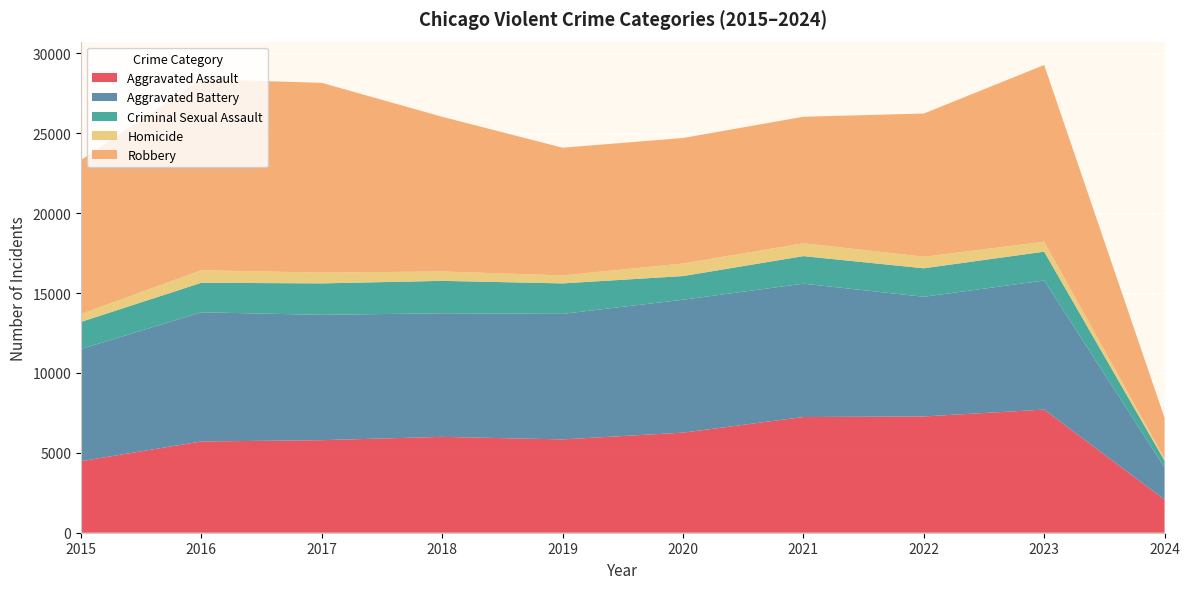

Reading left to right, list all the values displayed in this chart.

Aggravated Assault: 4480	5712	5793	6001	5841	6264	7242	7280	7707	2074
Aggravated Battery: 7019	8086	7845	7735	7858	8319	8347	7488	8080	2010
Criminal Sexual Assault: 1697	1848	1969	2029	1907	1482	1725	1784	1805	423
Homicide: 496	786	672	588	499	787	804	723	625	136
Robbery: 9638	11960	11880	9681	7995	7855	7919	8962	11059	2548